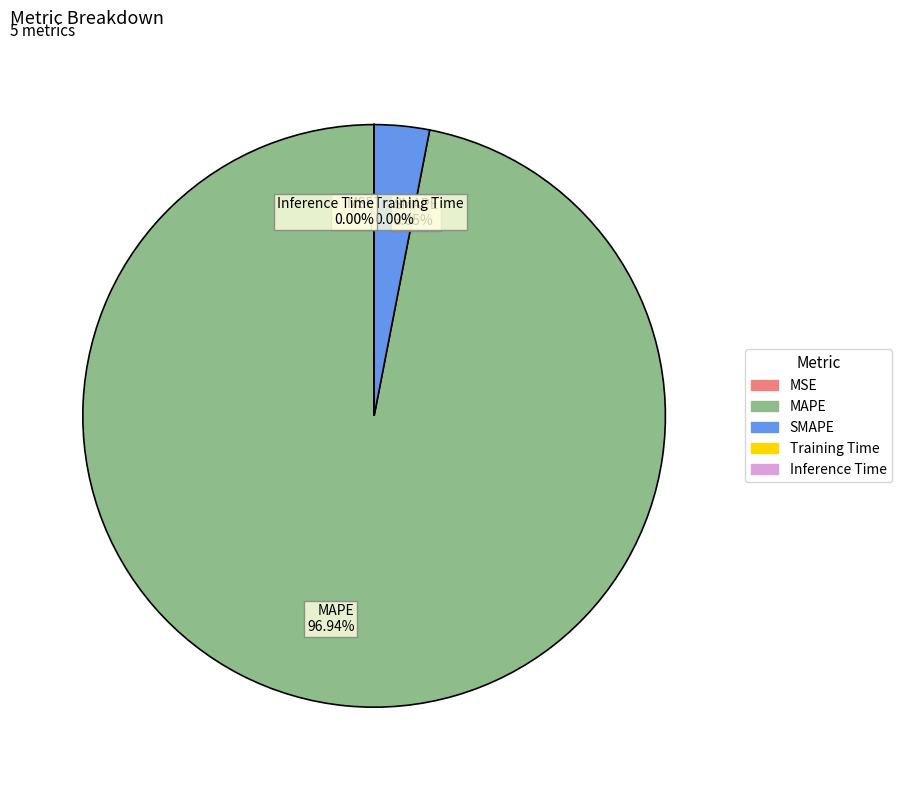

Which category accounts for the majority?

MAPE